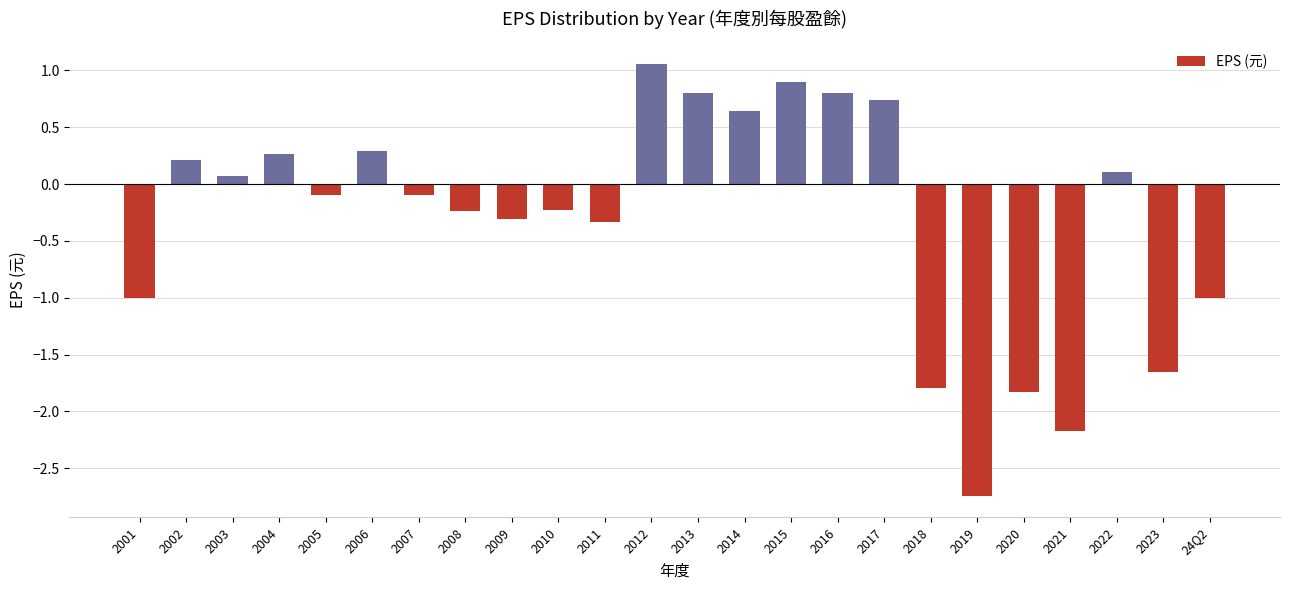

The chart shows a value of -1.4 at 2001. True or false?

False